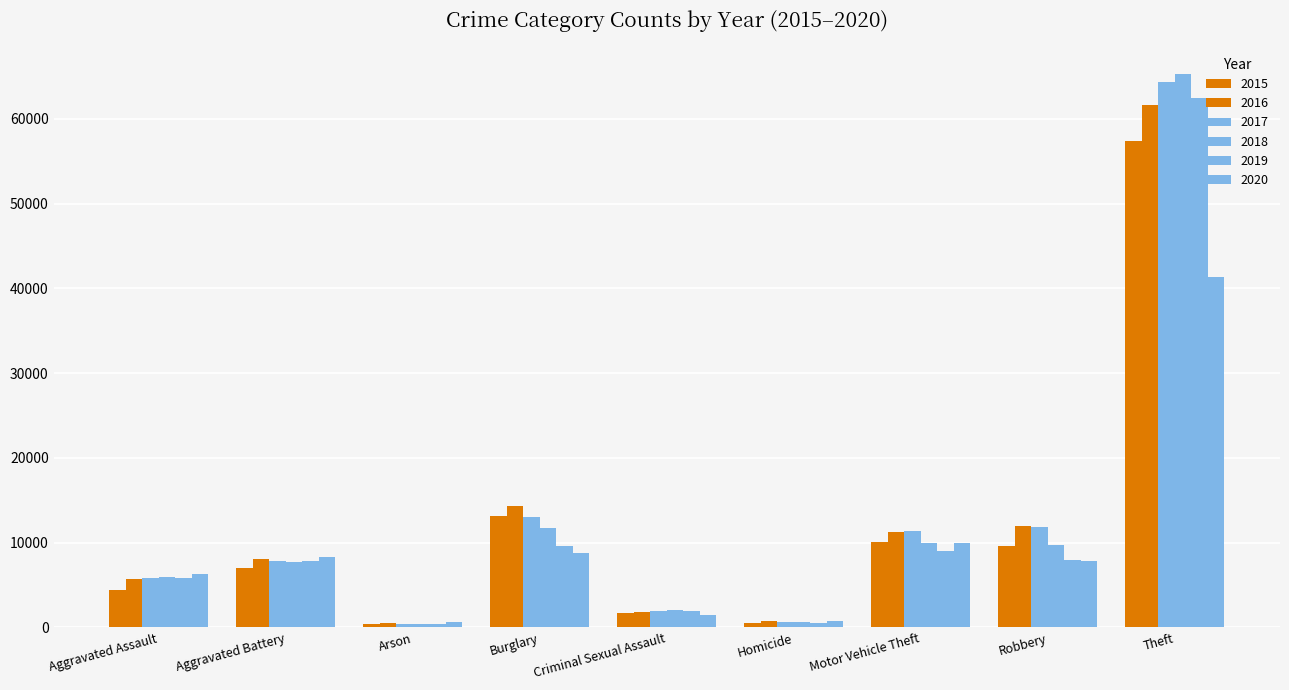

Reading left to right, transcribe all the data shown in this chart.

2015: Aggravated Assault=4480	Aggravated Battery=7019	Arson=448	Burglary=13184	Criminal Sexual Assault=1705	Homicide=496	Motor Vehicle Theft=10068	Robbery=9638	Theft=57351
2016: Aggravated Assault=5713	Aggravated Battery=8086	Arson=515	Burglary=14289	Criminal Sexual Assault=1854	Homicide=786	Motor Vehicle Theft=11285	Robbery=11960	Theft=61623
2017: Aggravated Assault=5793	Aggravated Battery=7845	Arson=444	Burglary=13001	Criminal Sexual Assault=1978	Homicide=672	Motor Vehicle Theft=11380	Robbery=11880	Theft=64386
2018: Aggravated Assault=6002	Aggravated Battery=7735	Arson=373	Burglary=11747	Criminal Sexual Assault=2036	Homicide=588	Motor Vehicle Theft=9985	Robbery=9681	Theft=65290
2019: Aggravated Assault=5841	Aggravated Battery=7858	Arson=376	Burglary=9638	Criminal Sexual Assault=1919	Homicide=499	Motor Vehicle Theft=8978	Robbery=7995	Theft=62495
2020: Aggravated Assault=6265	Aggravated Battery=8321	Arson=588	Burglary=8758	Criminal Sexual Assault=1491	Homicide=787	Motor Vehicle Theft=9959	Robbery=7855	Theft=41341